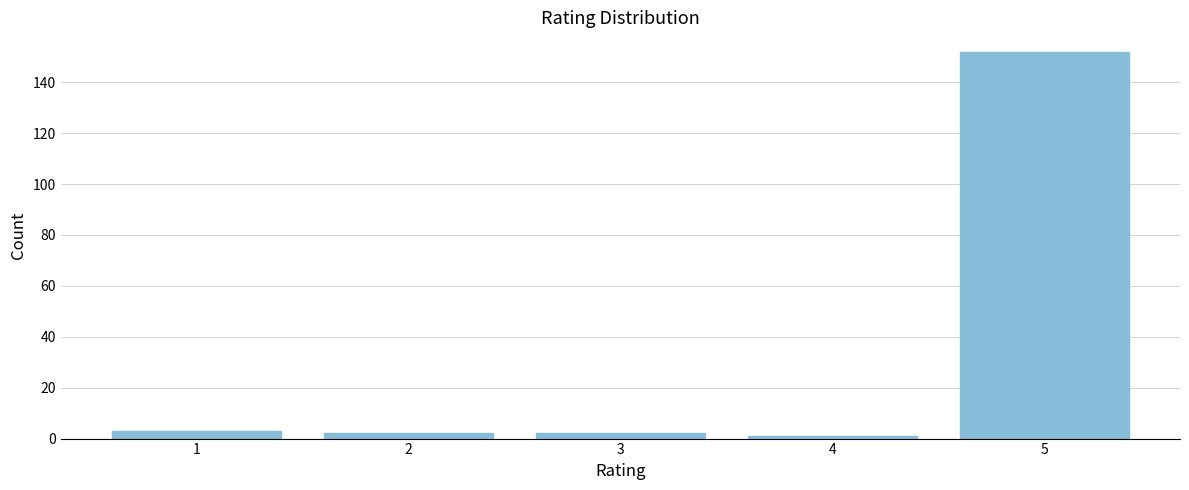

Reading left to right, what are all the values shown in this chart?

3	2	2	1	152